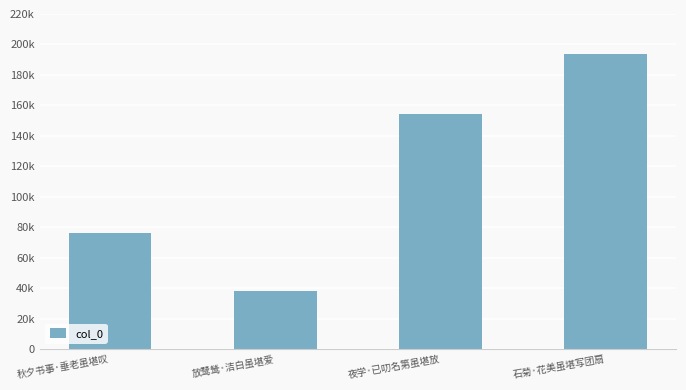

What is the maximum value shown in the chart?

193833